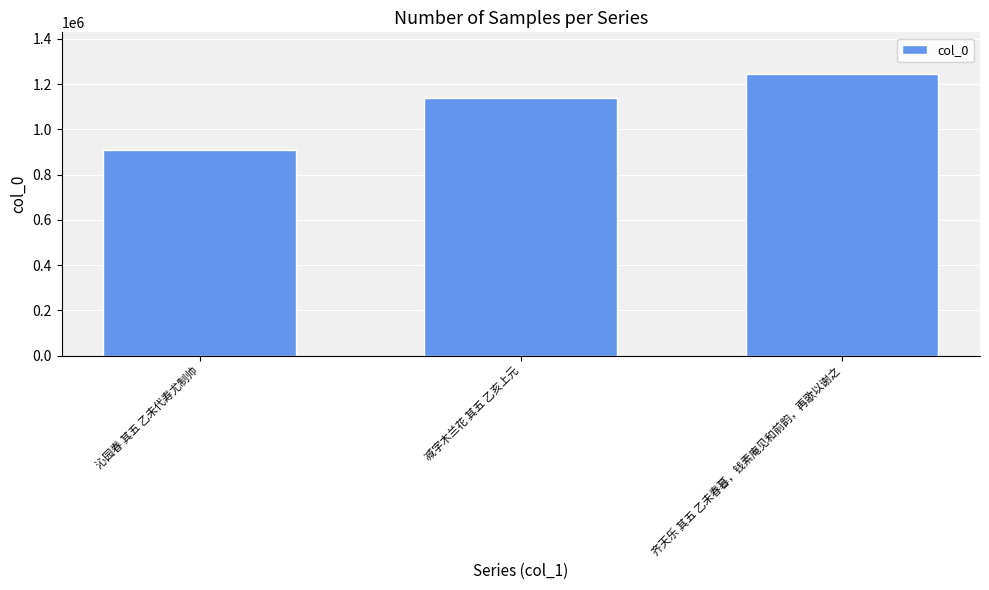

What is the sum of all values?

3289084